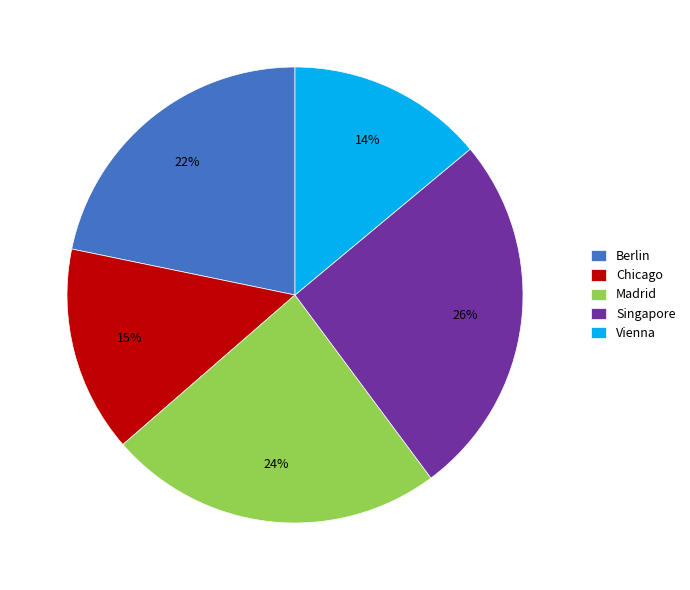

True or false: Vienna accounts for 1% of the total.

False